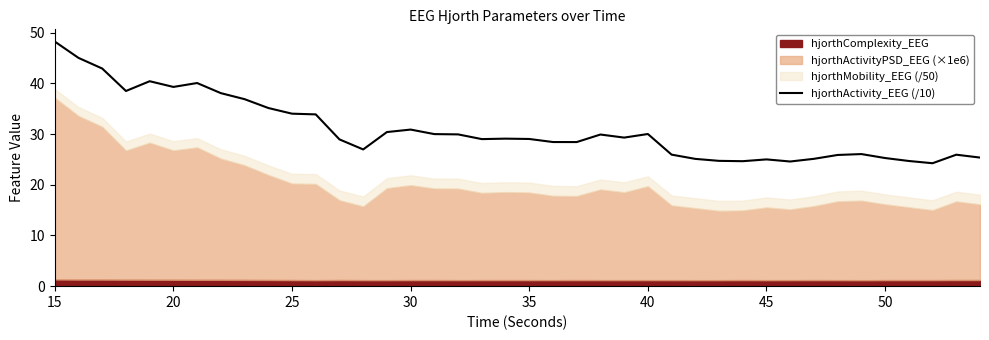

What is the minimum value for hjorthActivity_EEG (/10)?

24.2